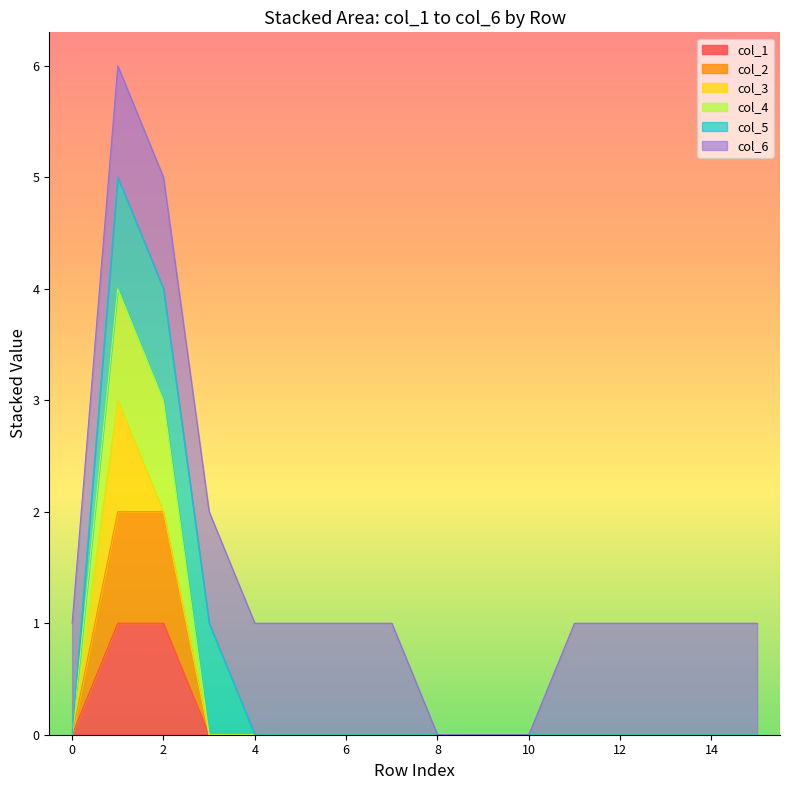

Rank the categories by col_1 value from highest to lowest.

1, 2, 0, 3, 4, 5, 6, 7, 8, 9, 10, 11, 12, 13, 14, 15